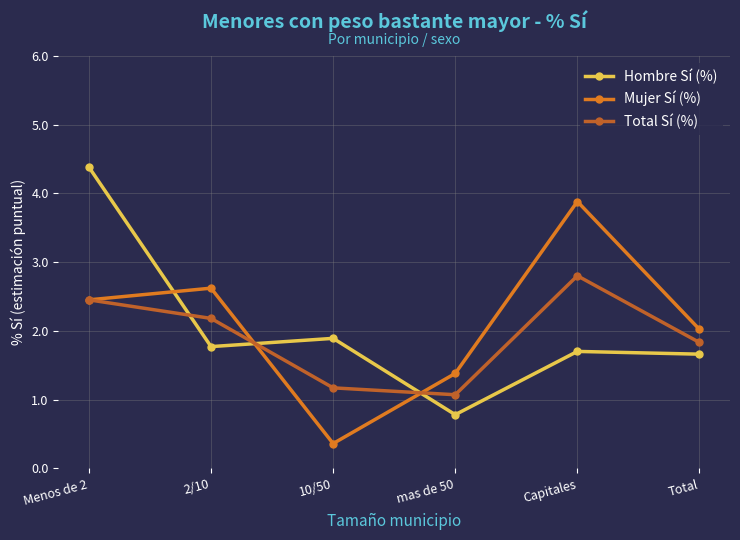

At which category does Total Sí (%) reach its first local valley?

mas de 50